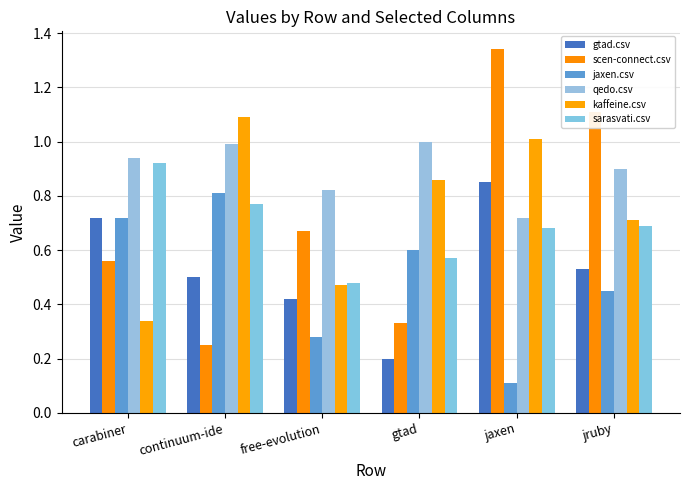

Does the chart contain stacked bars?

No